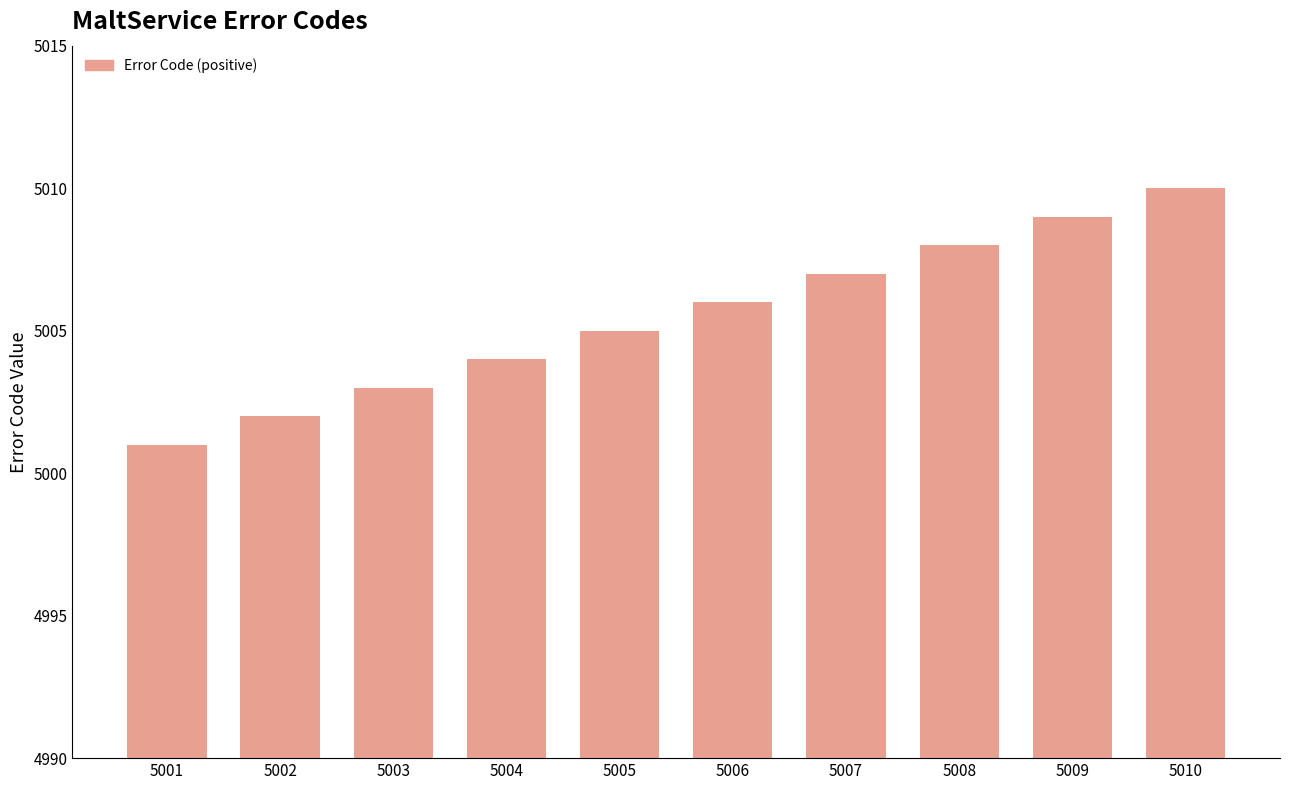

List the labels in order of value, smallest first.

5001, 5002, 5003, 5004, 5005, 5006, 5007, 5008, 5009, 5010